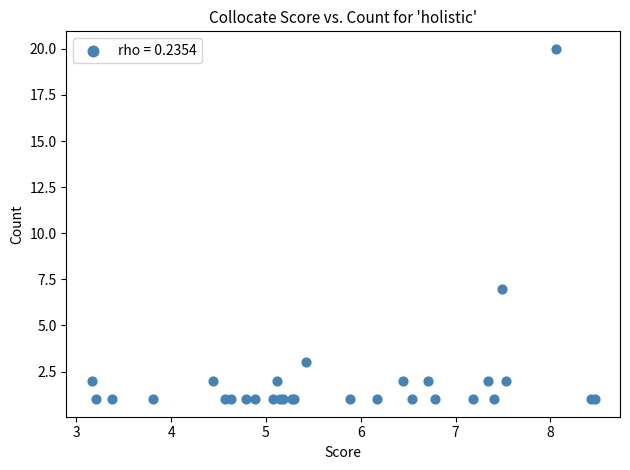

What Y value in the scatter plot is closest to 10?

7